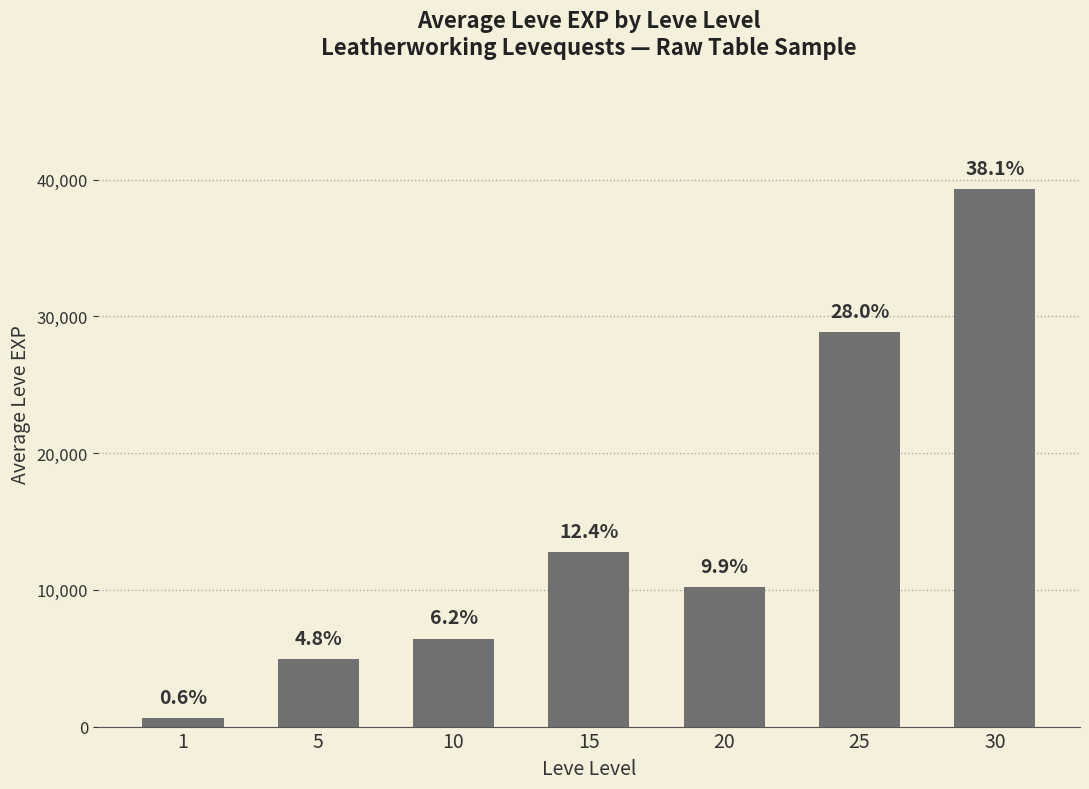

Does the chart contain any negative values?

No